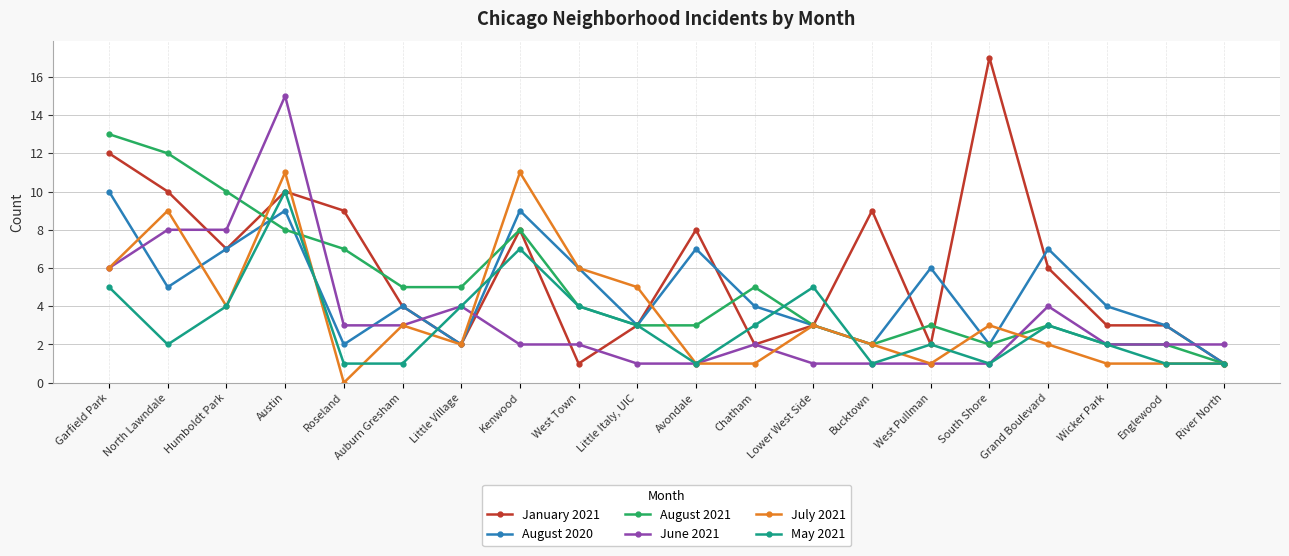

At which category is the sum across all series the highest?

Austin